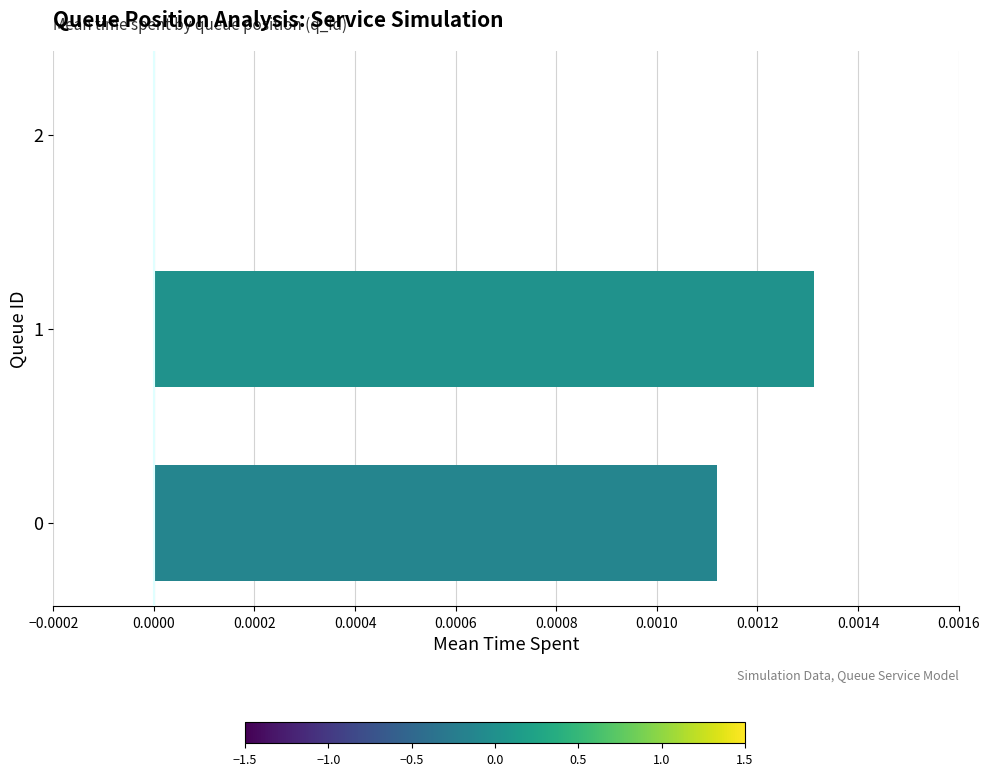

The chart shows a value of 0.0 at 0. True or false?

True